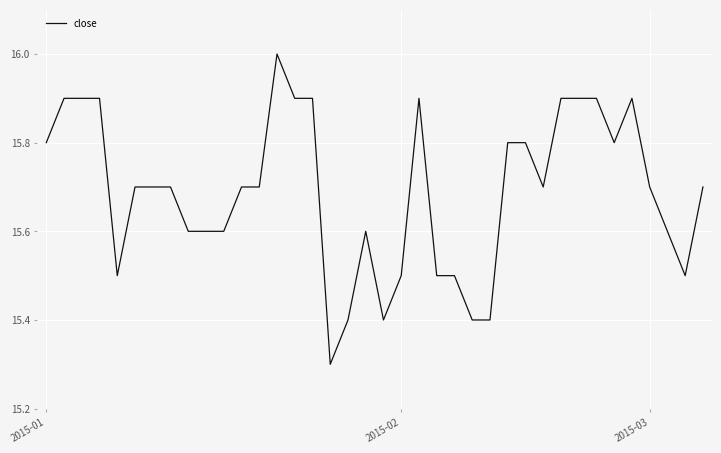

What is the difference between the maximum and minimum values?

0.7